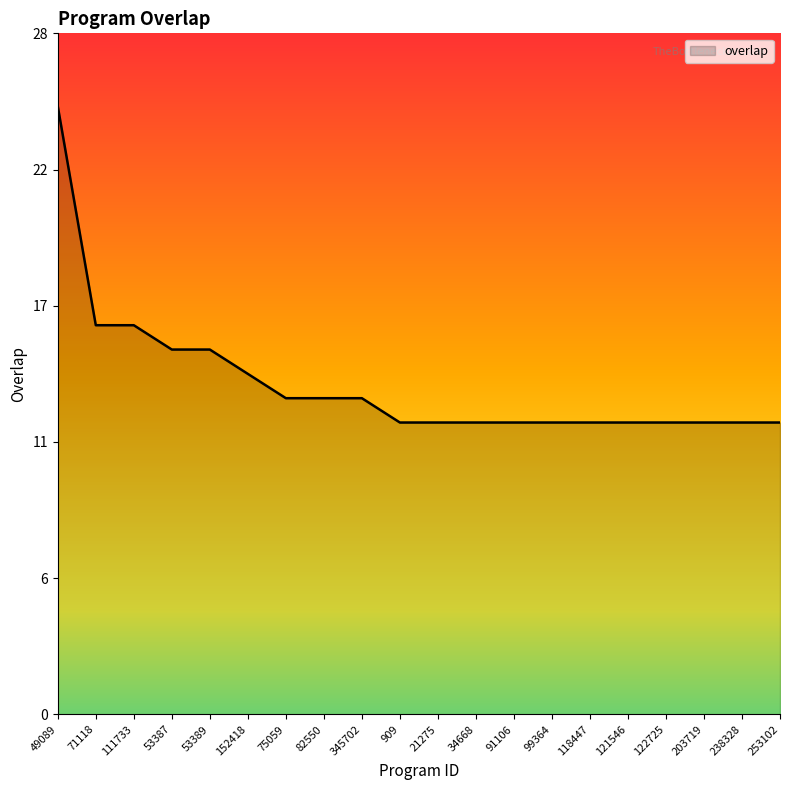

Which has a higher value, 71118 or 122725?

71118